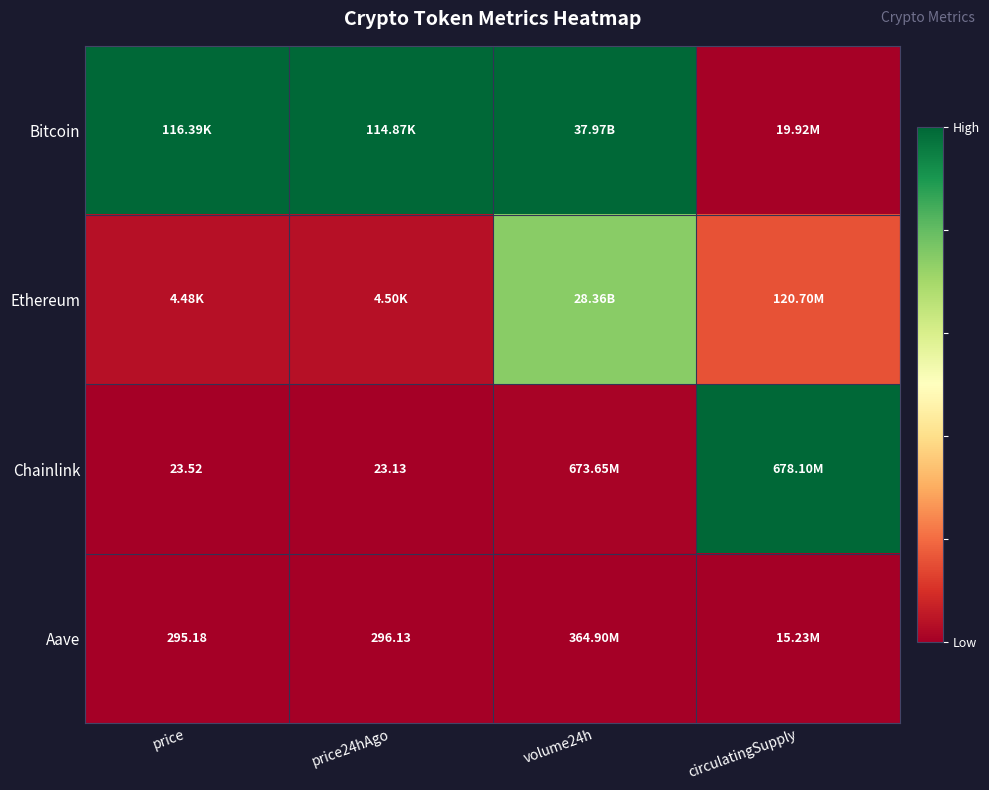

Is the value of Chainlink at price24hAgo greater than the value of Aave at price24hAgo?

No